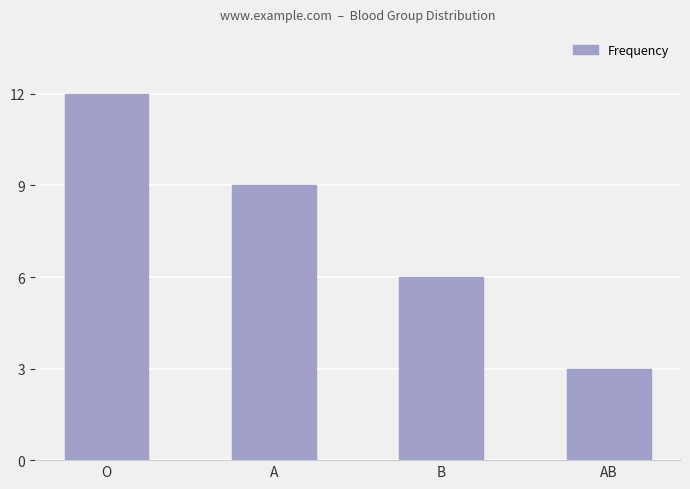

How many data points are less than 9?

2